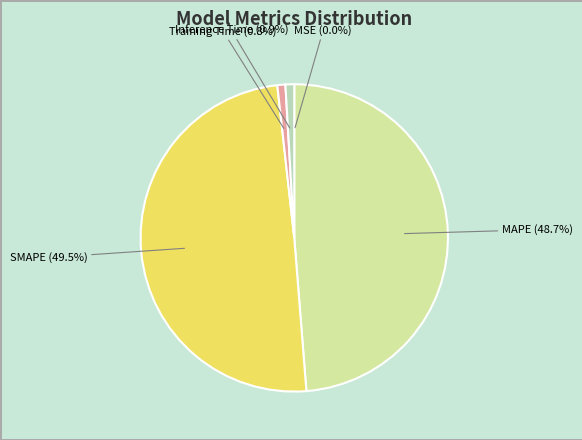

Is there any slice that represents more than half of the pie?

No